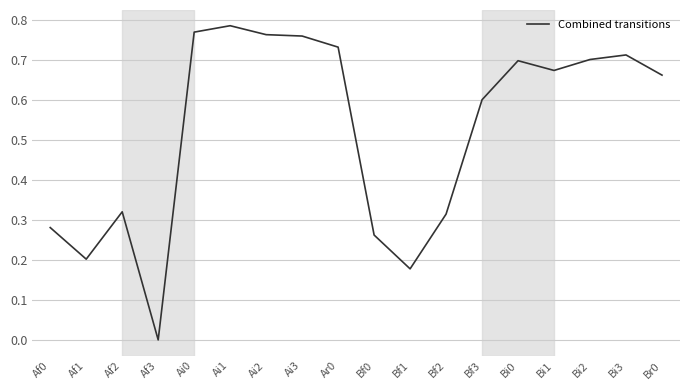

Between Bf2 and Bi1, which is larger?

Bi1